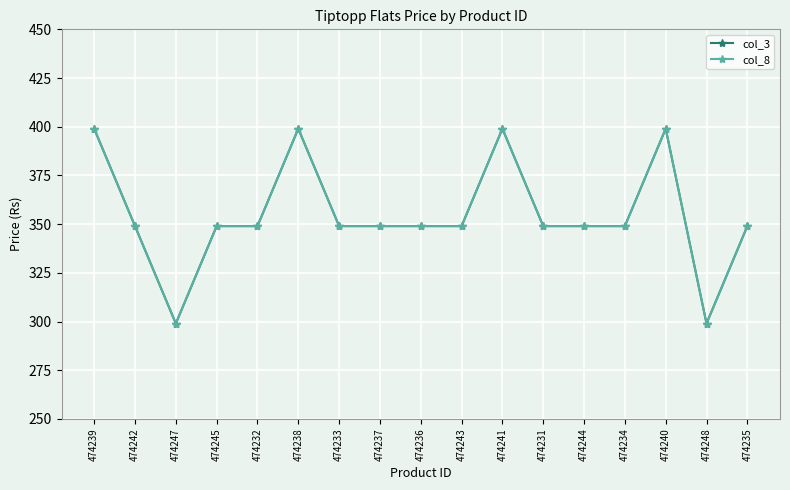

What is the greatest value displayed?

399